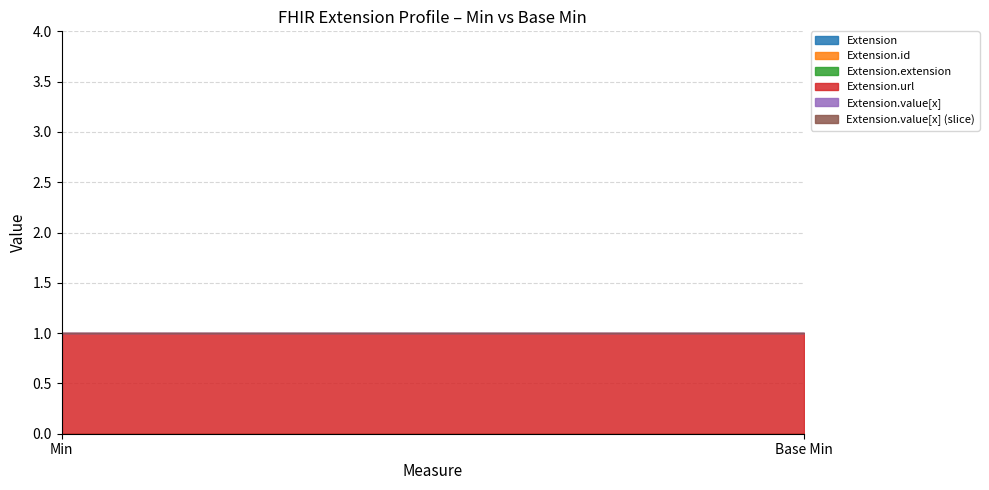

Is it true that Extension.value[x] equals 0 at Min?

True